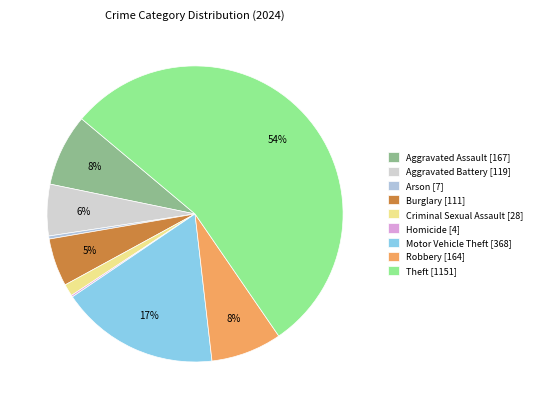

Do Theft and Burglary together represent more than half of the pie?

Yes